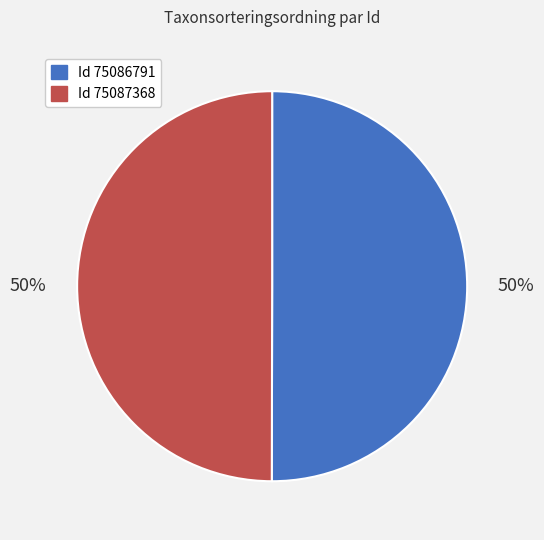

How many segments does this pie chart have?

2